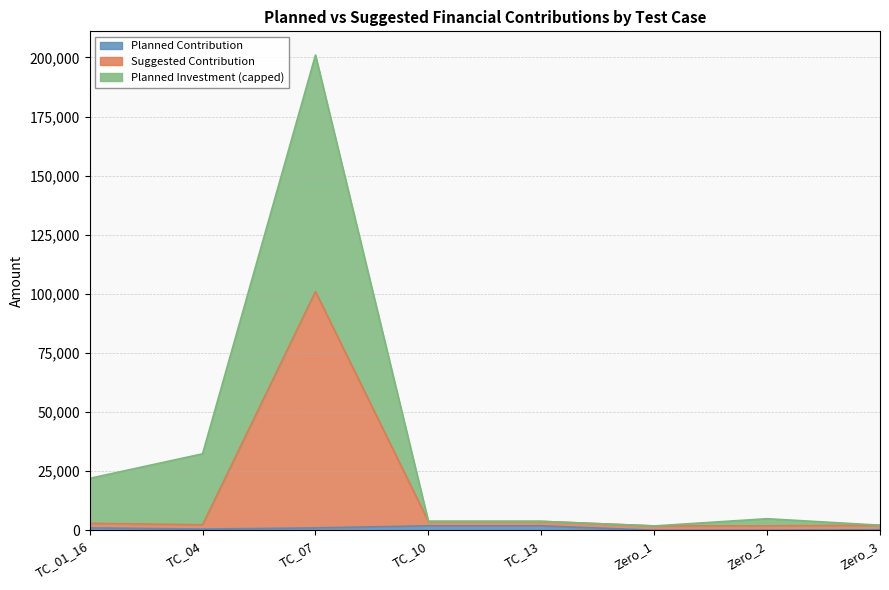

At which category does Planned Contribution reach its first local peak?

TC_13